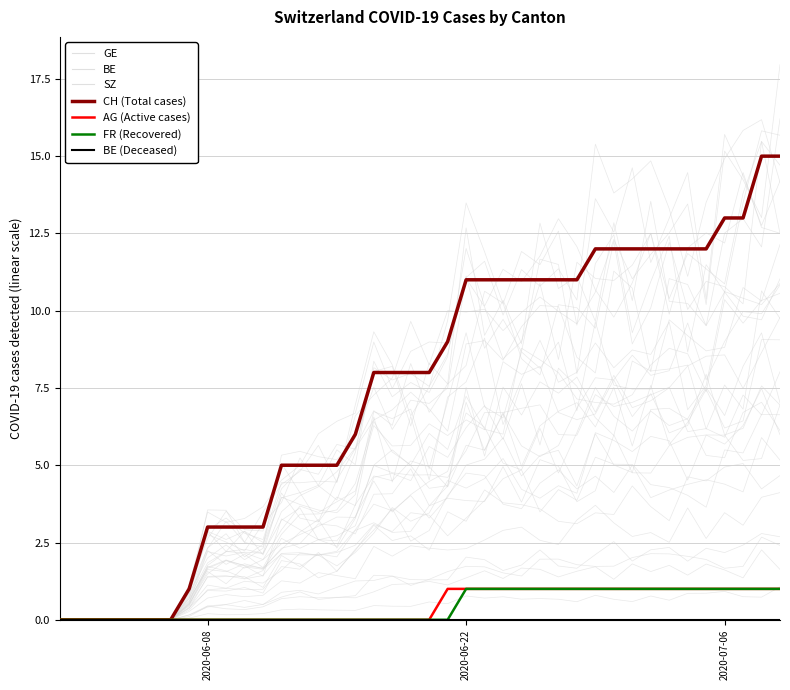

Which series has the largest range (max minus min)?

CH